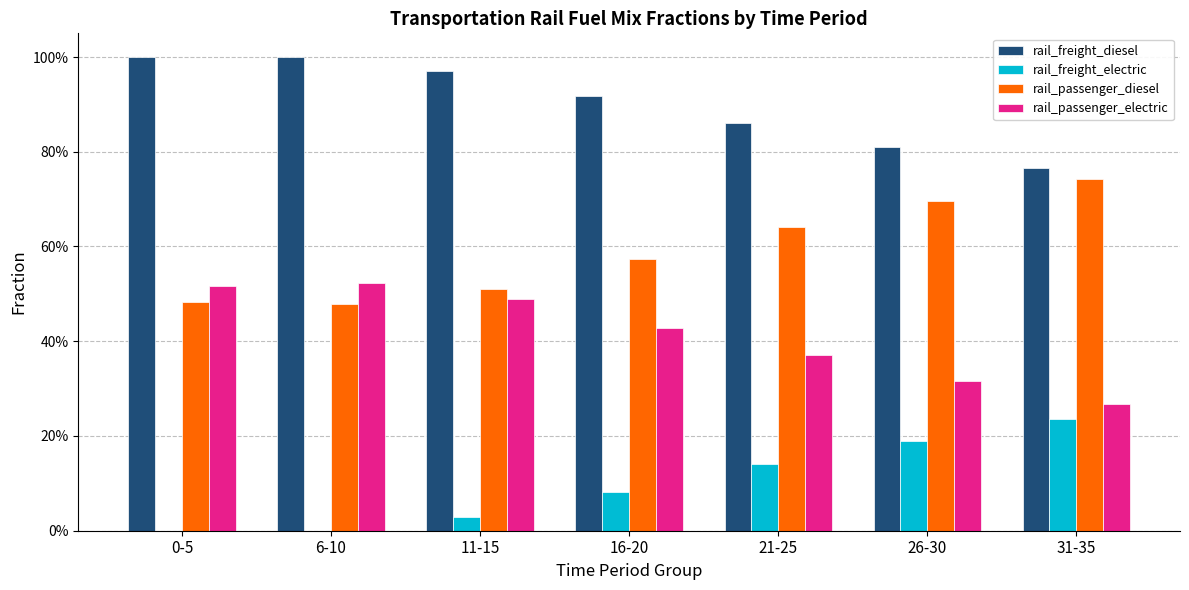

Which category has the highest value in the rail_freight_electric series?

31-35